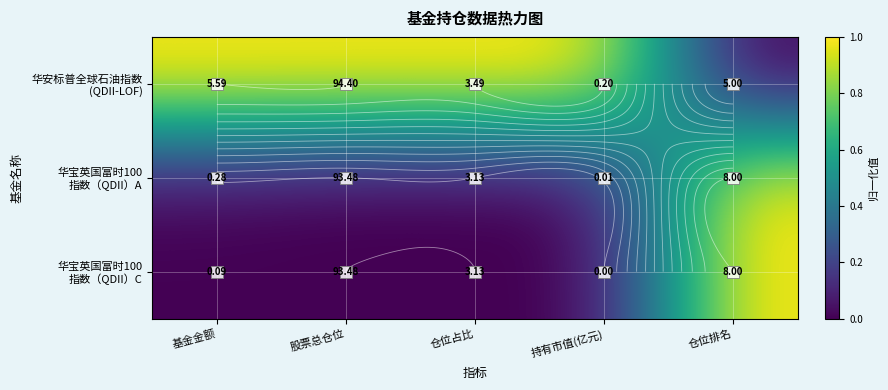

How many categories are shown in the chart?

5